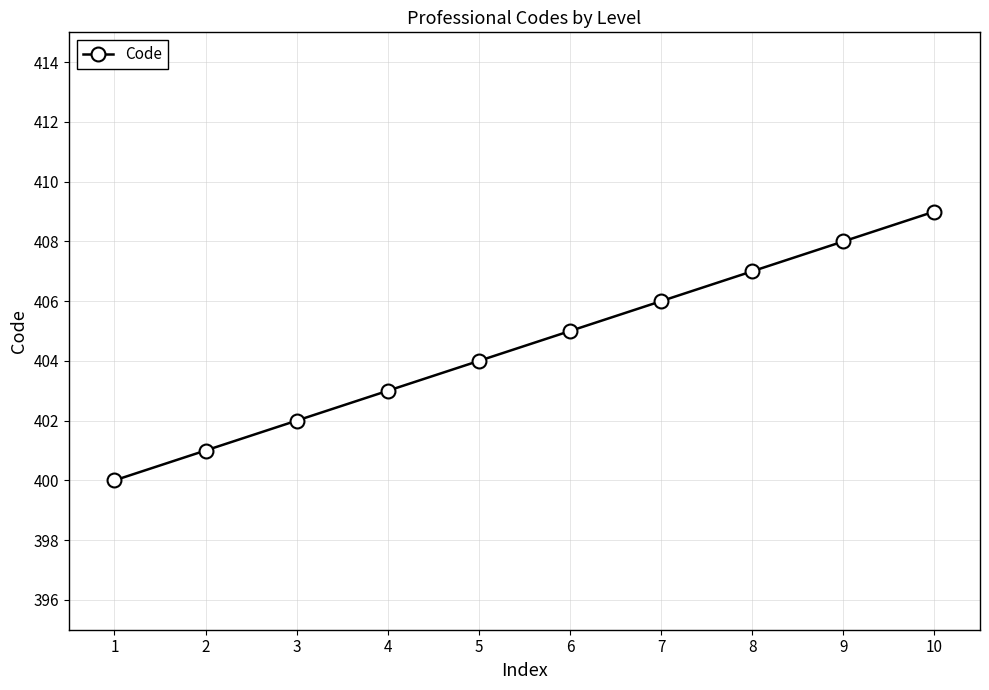

Read the value at 9.

408